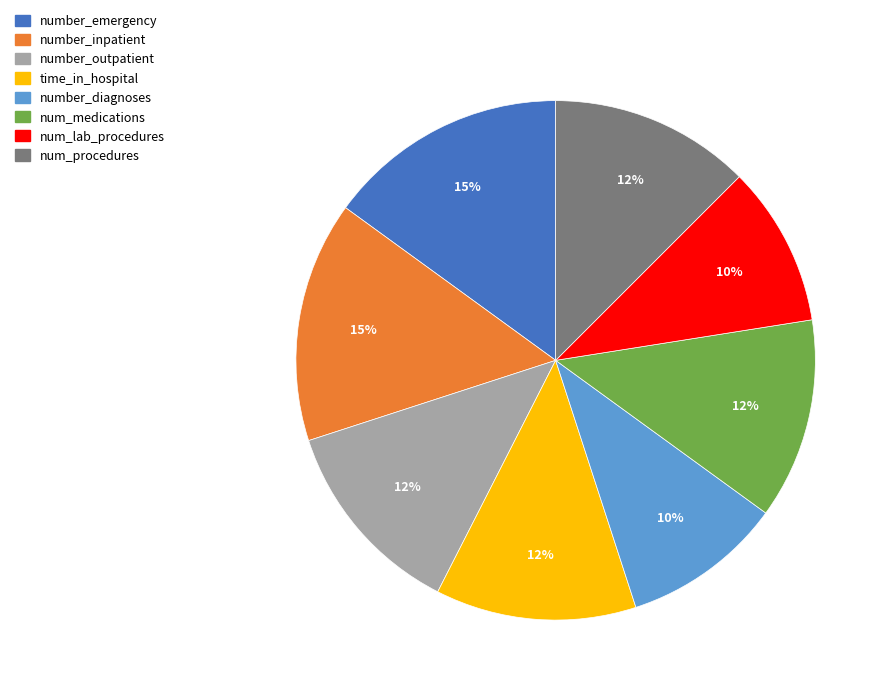

What is the ratio of the value at number_emergency to the value at number_outpatient?

1.2